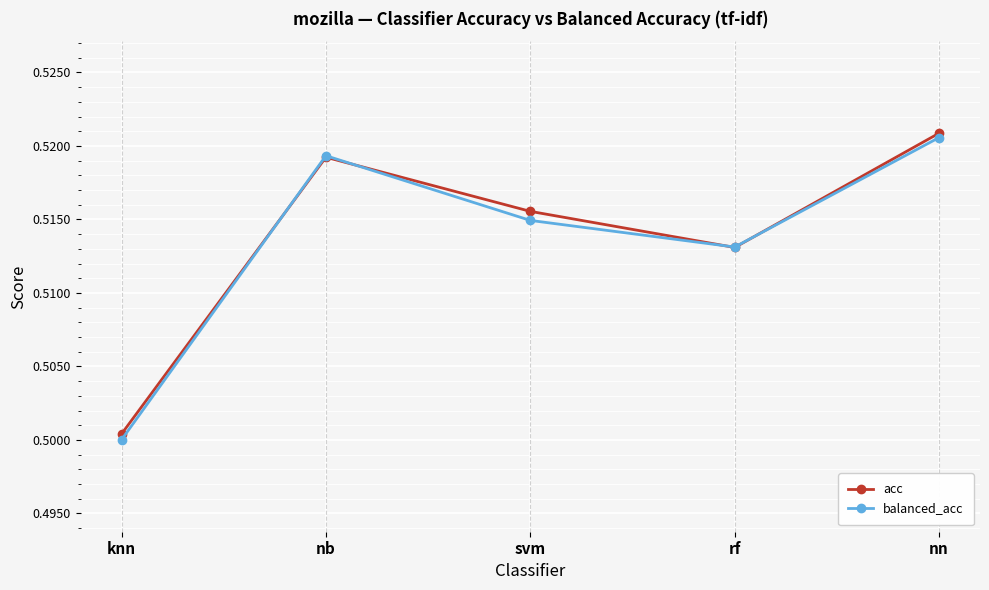

At which label does balanced_acc reach its minimum?

knn